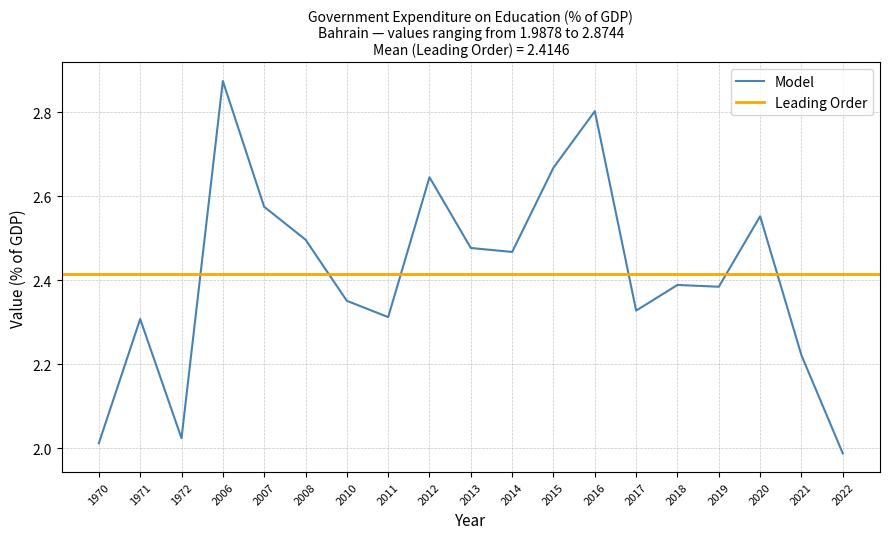

Count the number of categories in the chart.

19